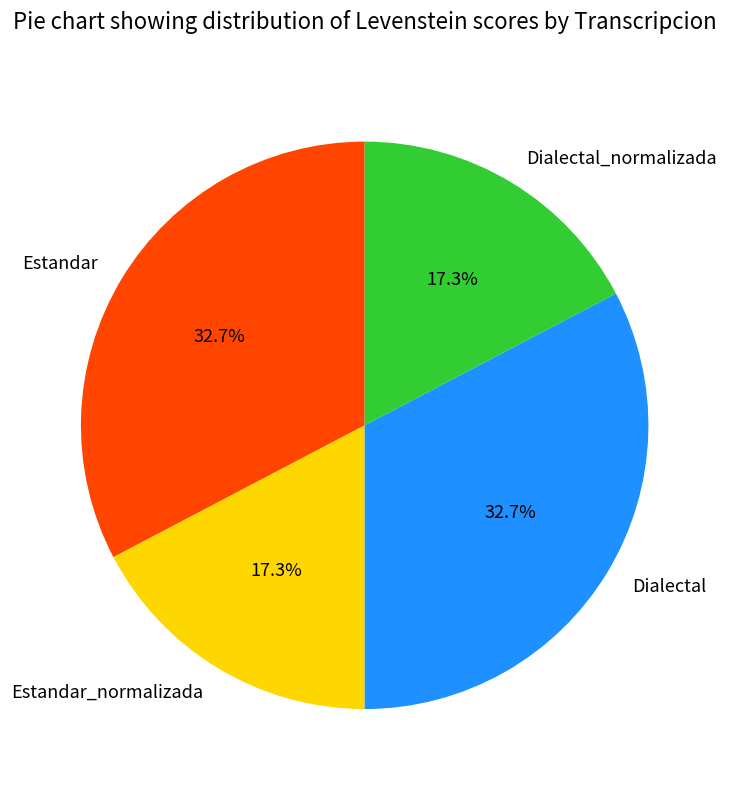

Is there any slice that represents more than half of the pie?

No